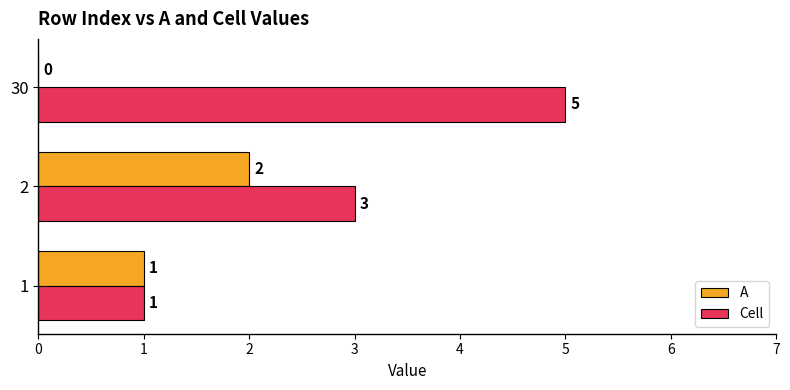

What are all the series names shown in the legend?

A, Cell